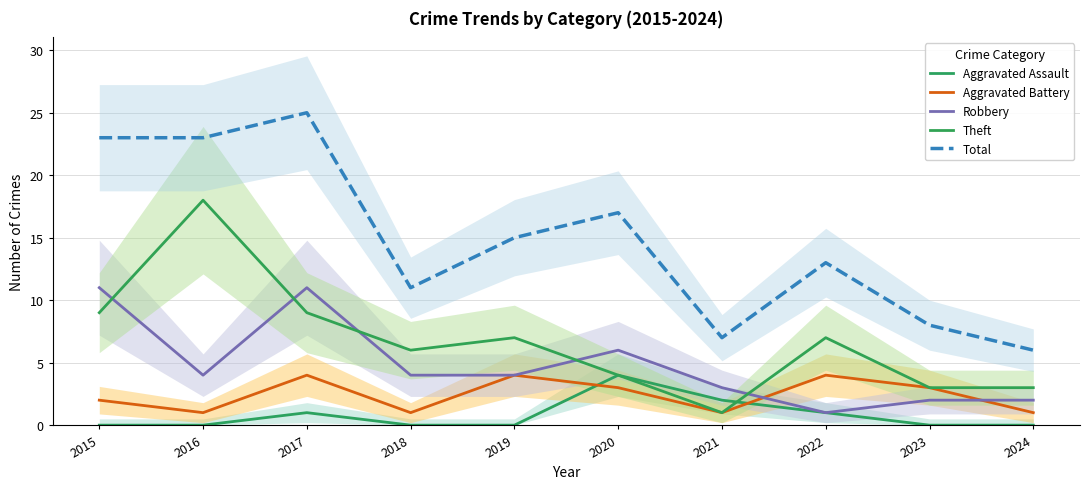

The value of Aggravated Assault at 2024 is 0. True or false?

True